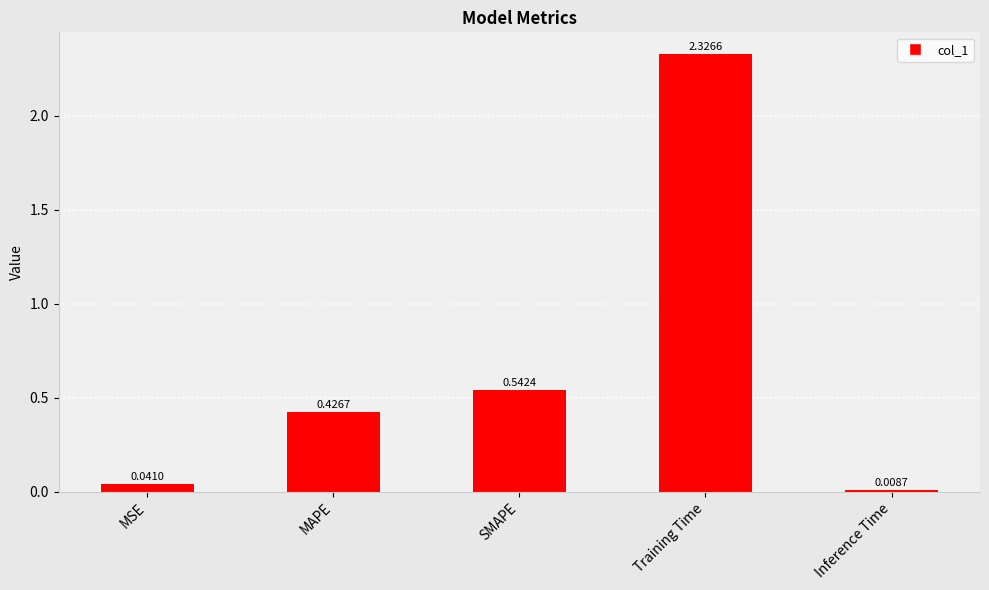

What is the sum of the values at MSE and Training Time?

2.4